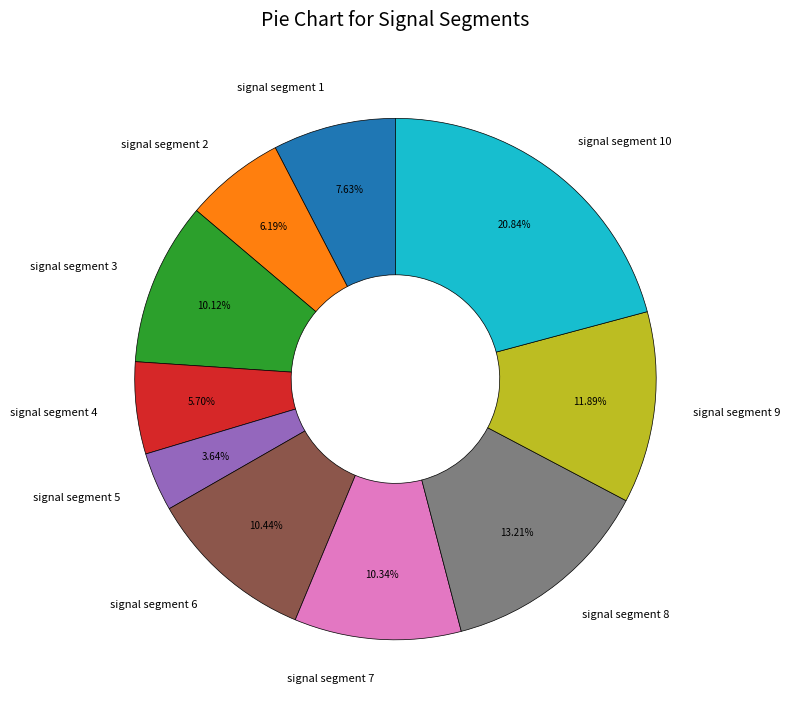

How many segments does this pie chart have?

10